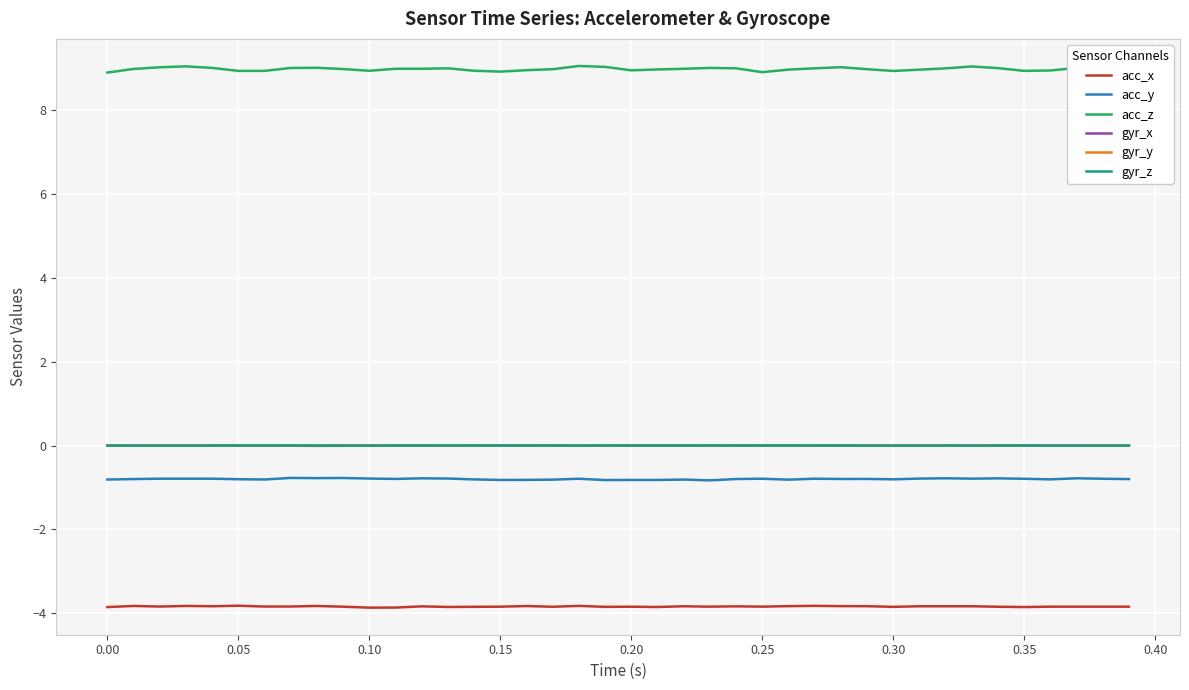

Which series has the largest total across all categories?

acc_z